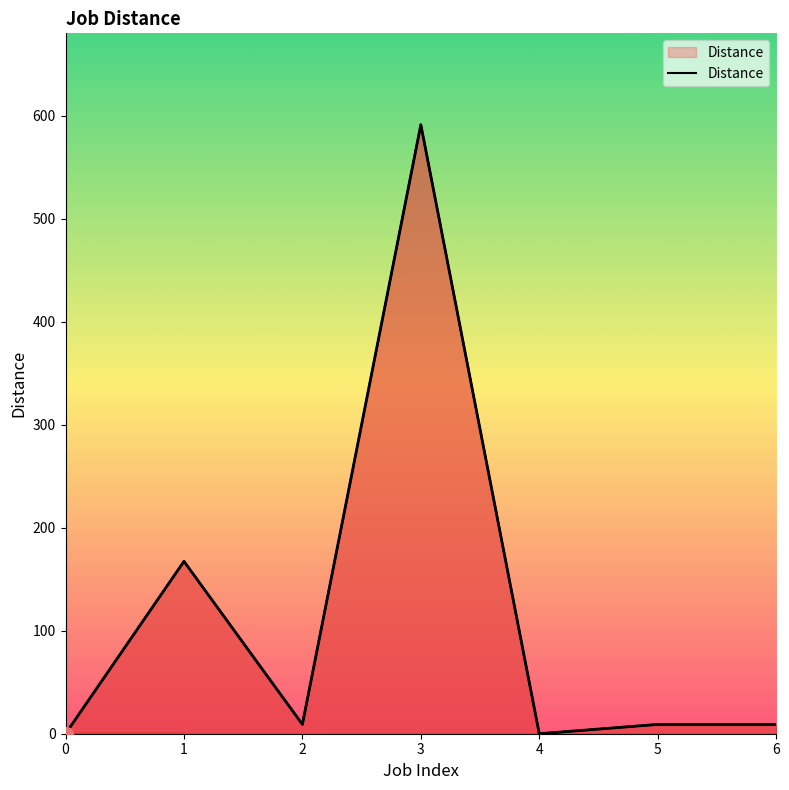

Where is the first local minimum?

2